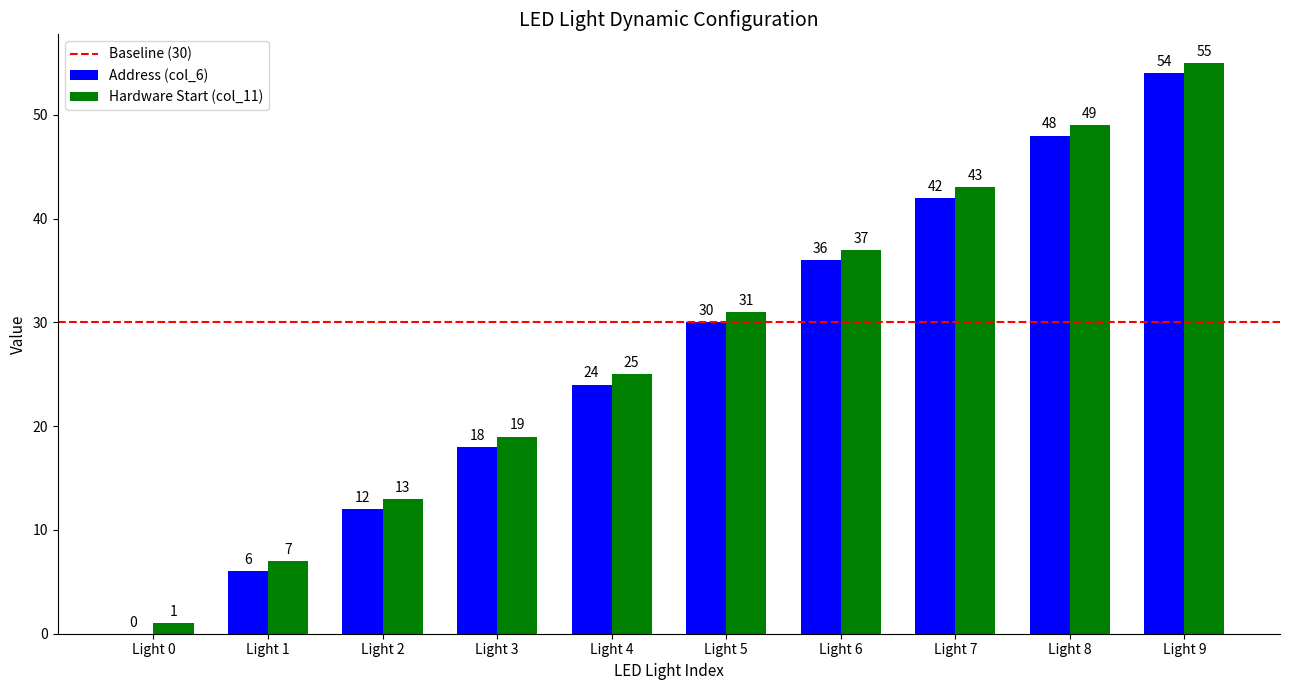

Where is Hardware Start (col_11) nearest to the value 28?

Light 4